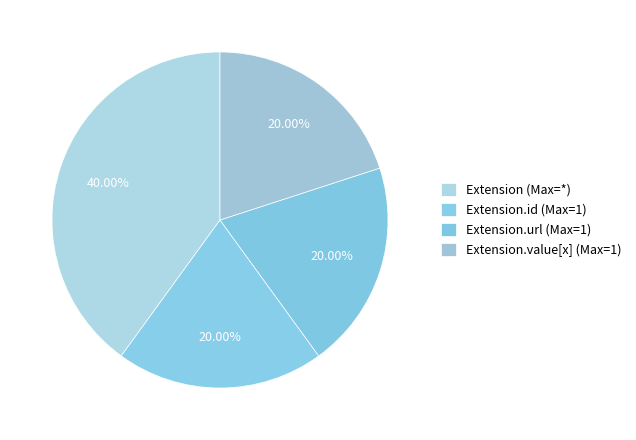

How many segments does this pie chart have?

4